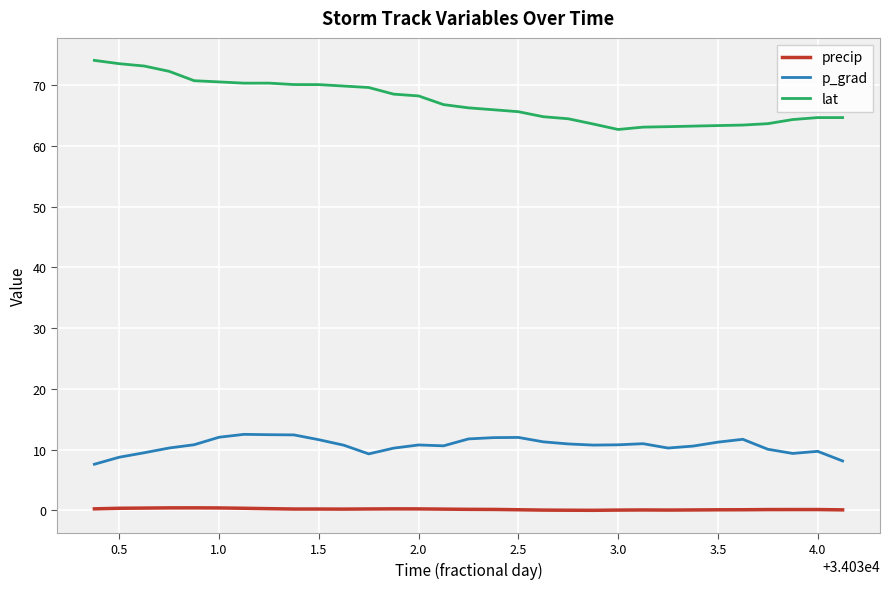

Which series has the largest range (max minus min)?

lat